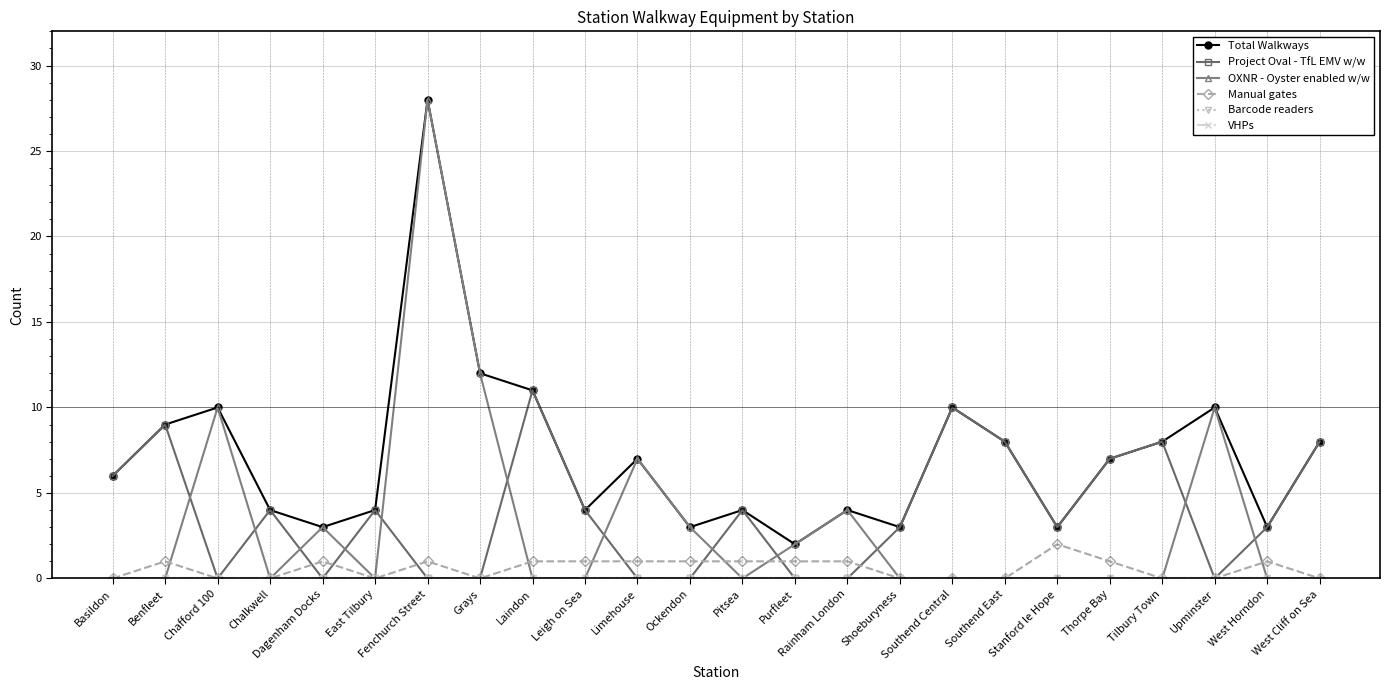

True or false: Barcode readers and VHPs cross at least once.

False